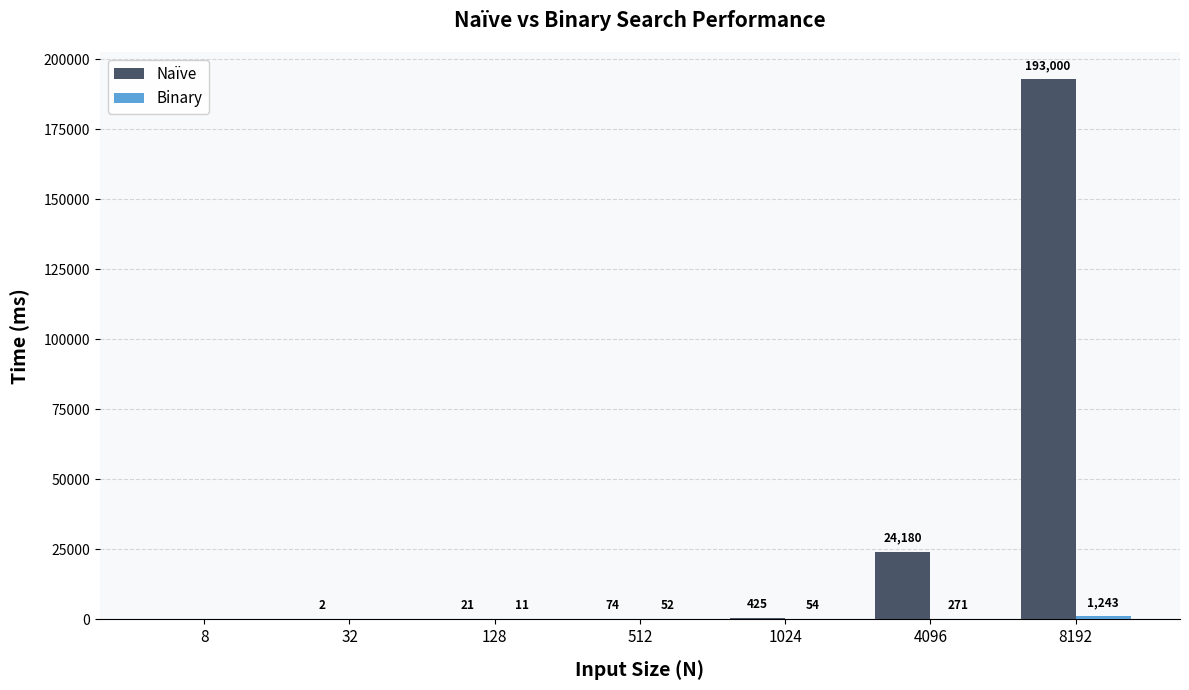

Which category has the highest value in the Naïve series?

8192